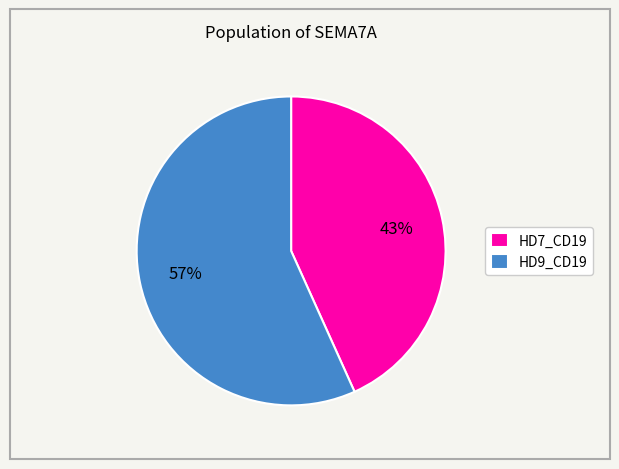

Do HD9_CD19 and HD7_CD19 together represent more than half of the pie?

Yes